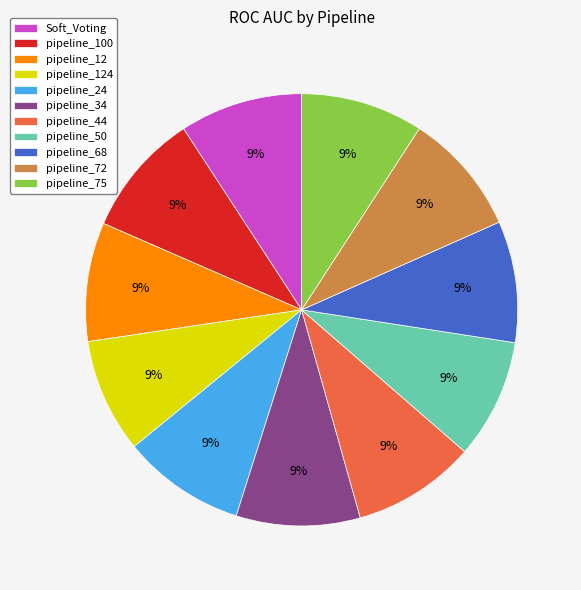

Does pipeline_75 account for over 50% of the chart?

No